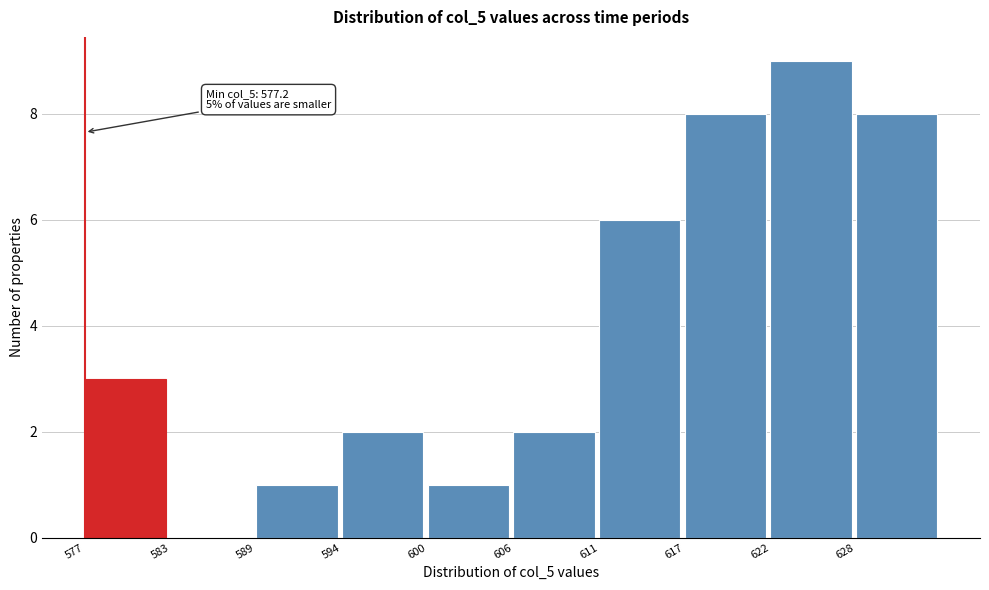

Which range on the x-axis has the tallest bar?

622 to 628